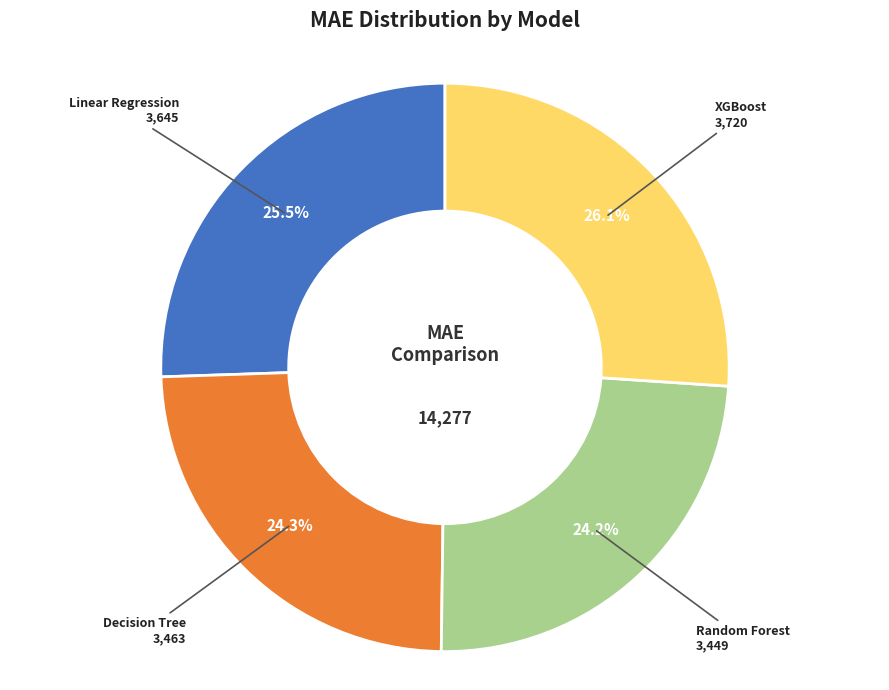

How many segments does this pie chart have?

4